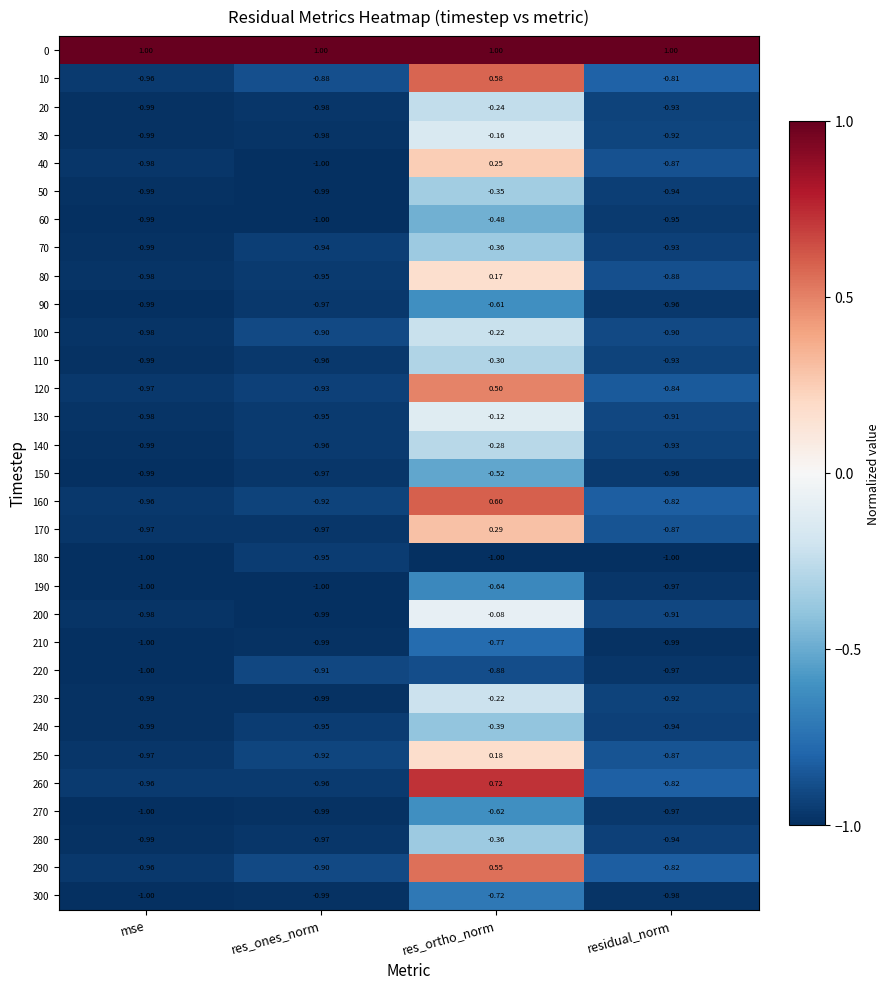

What is the total value across all series at res_ortho_norm?

-4.5